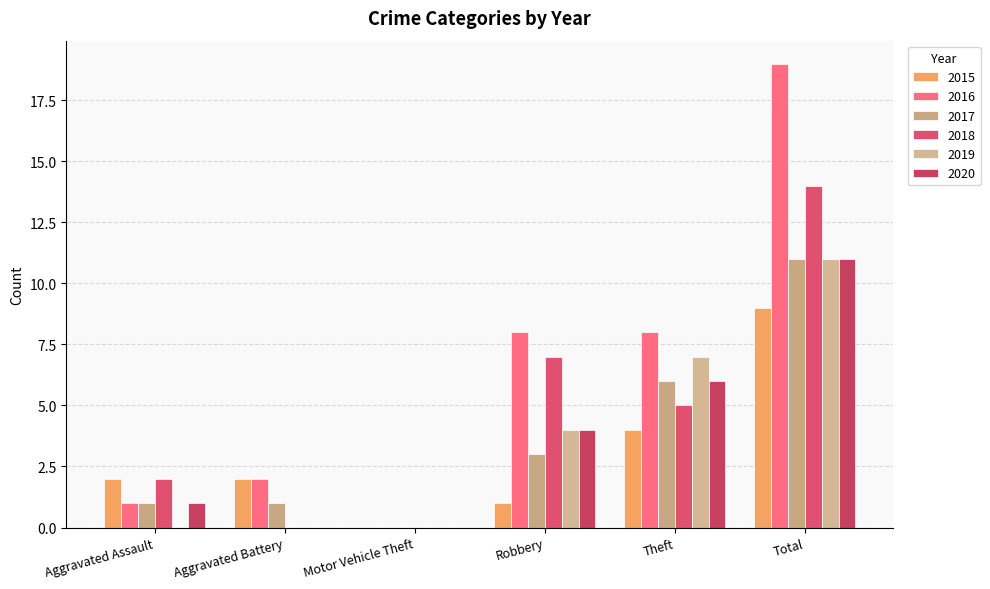

How many values in 2015 are above zero?

5